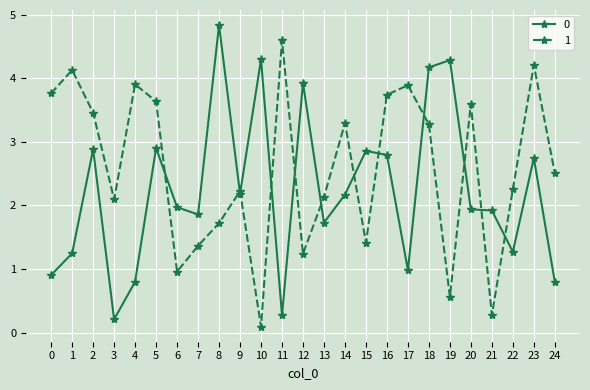

What is the total value across all series at 8?

6.6